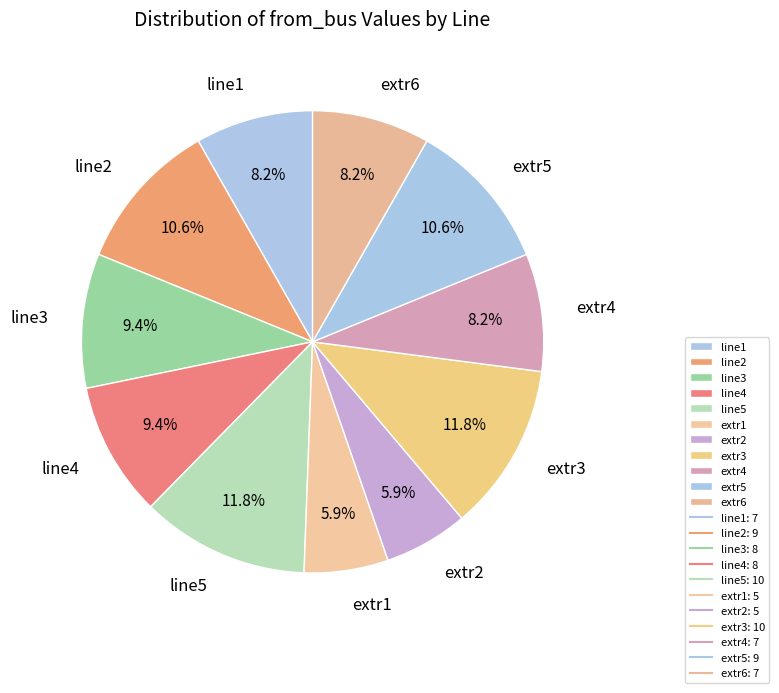

Which has a higher value, extr2 or extr3?

extr3